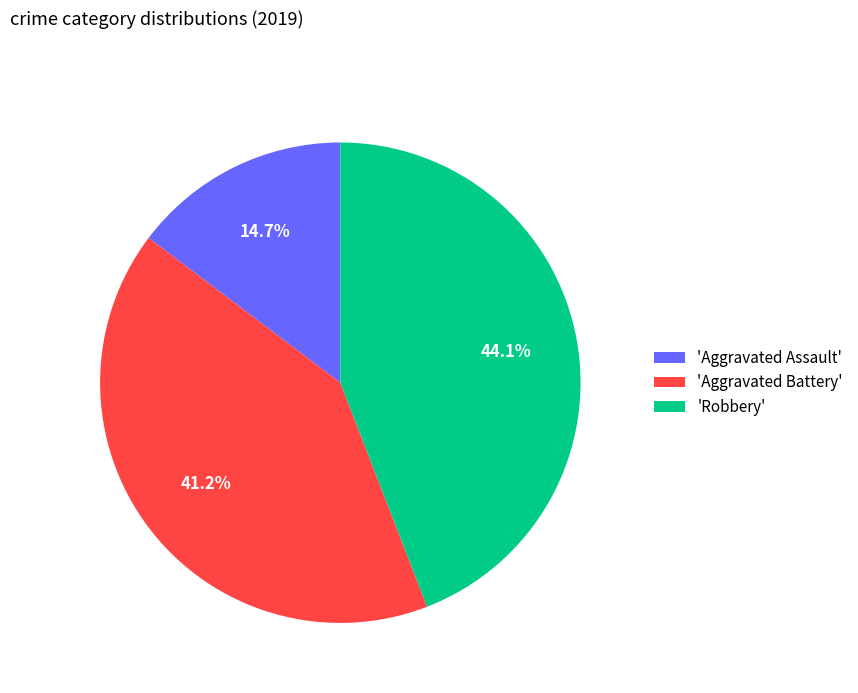

Rank the categories by value from highest to lowest.

'Robbery', 'Aggravated Battery', 'Aggravated Assault'